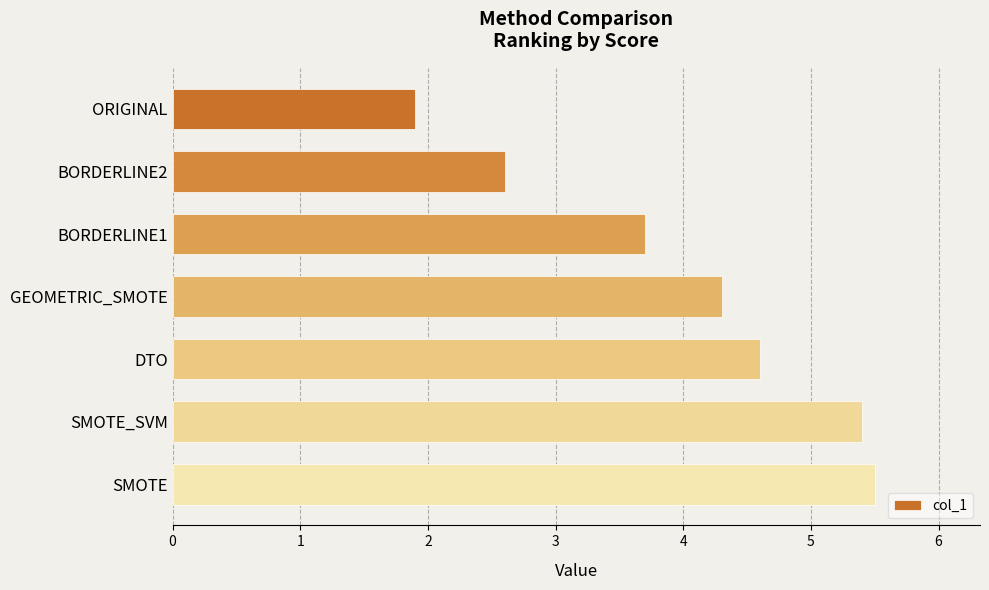

Reading top to bottom, transcribe all the data shown in this chart.

ORIGINAL=1.9	BORDERLINE2=2.6	BORDERLINE1=3.7	GEOMETRIC_SMOTE=4.3	DTO=4.6	SMOTE_SVM=5.4	SMOTE=5.5